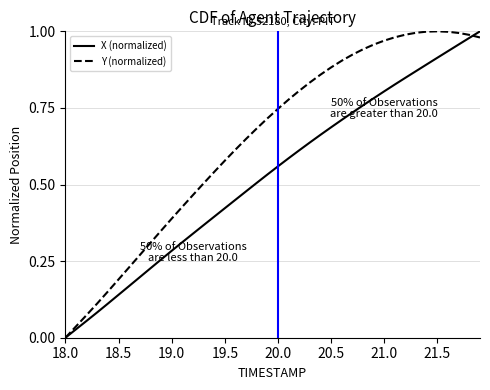

True or false: X (normalized) has more than 1 points higher than both neighbors.

False